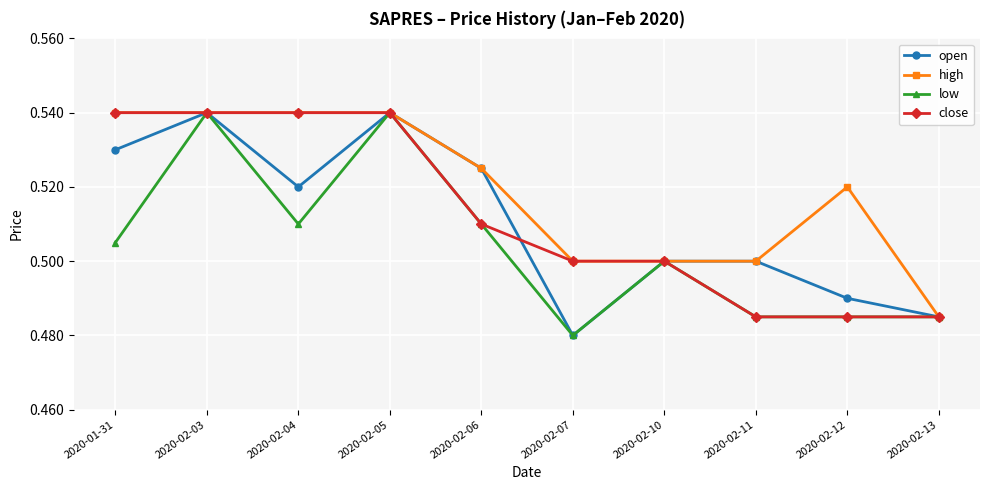

Between 2020-01-31 and 2020-02-12, which series saw the biggest shift?

close